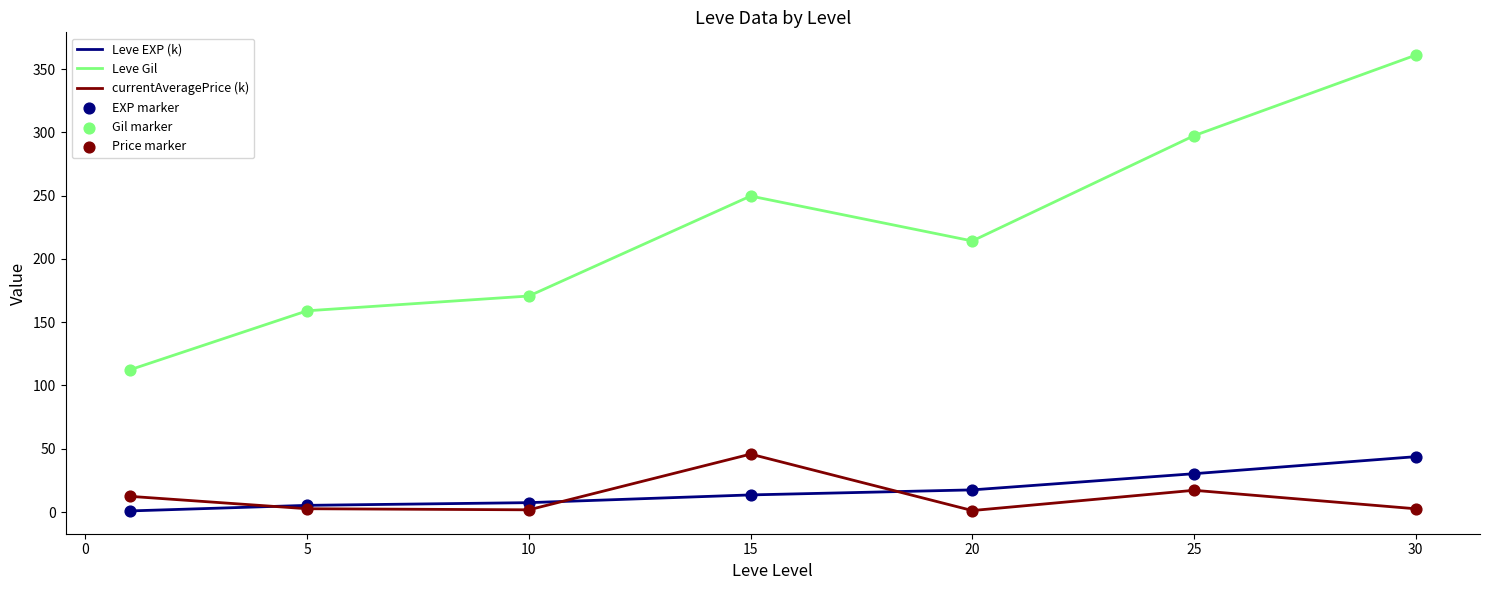

Which series has the largest total across all categories?

Leve Gil